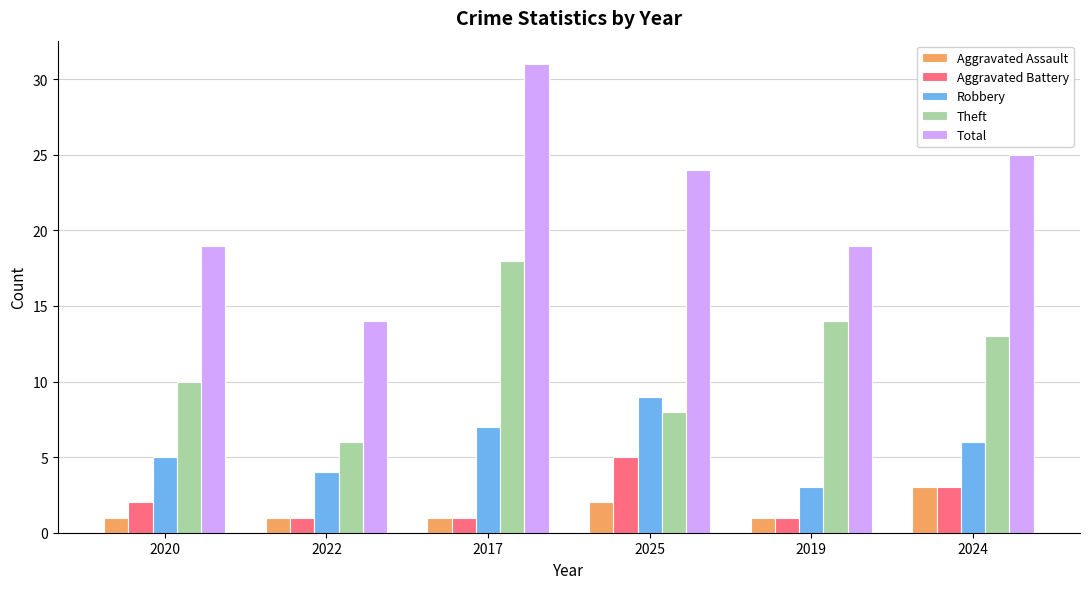

Rank the series by their maximum value, from lowest to highest.

Aggravated Assault, Aggravated Battery, Robbery, Theft, Total